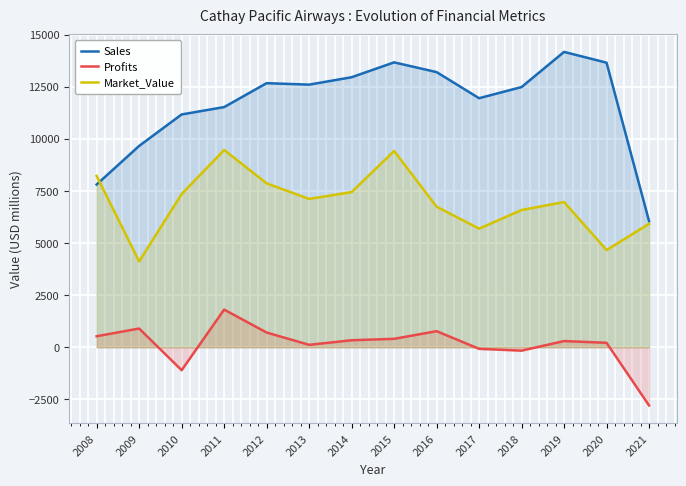

What is the average value of the Sales series?

11683.1